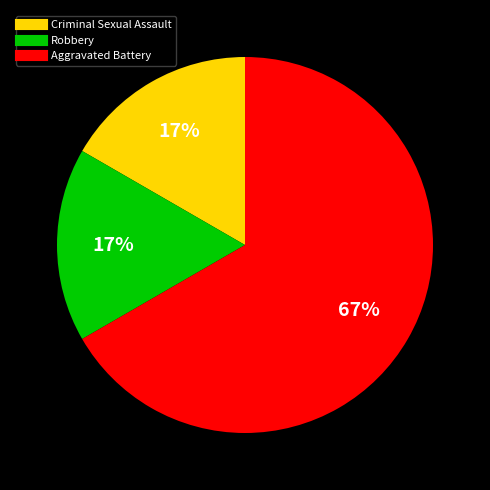

To the nearest percent, what is the average slice percentage?

33%